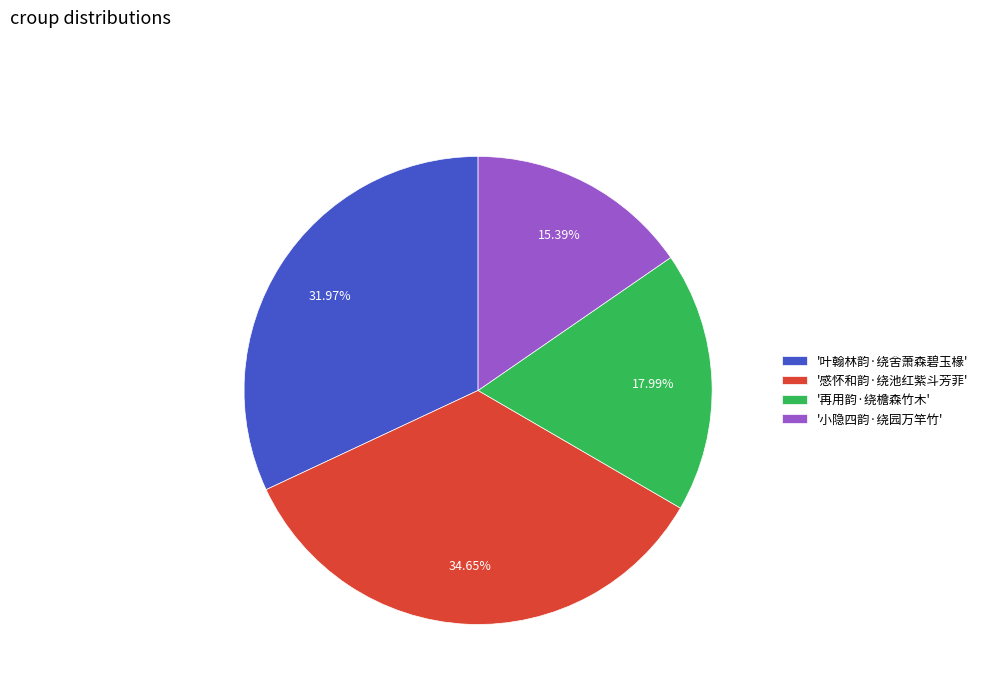

Which category has the biggest portion of the pie?

'感怀和韵·绕池红紫斗芳菲'